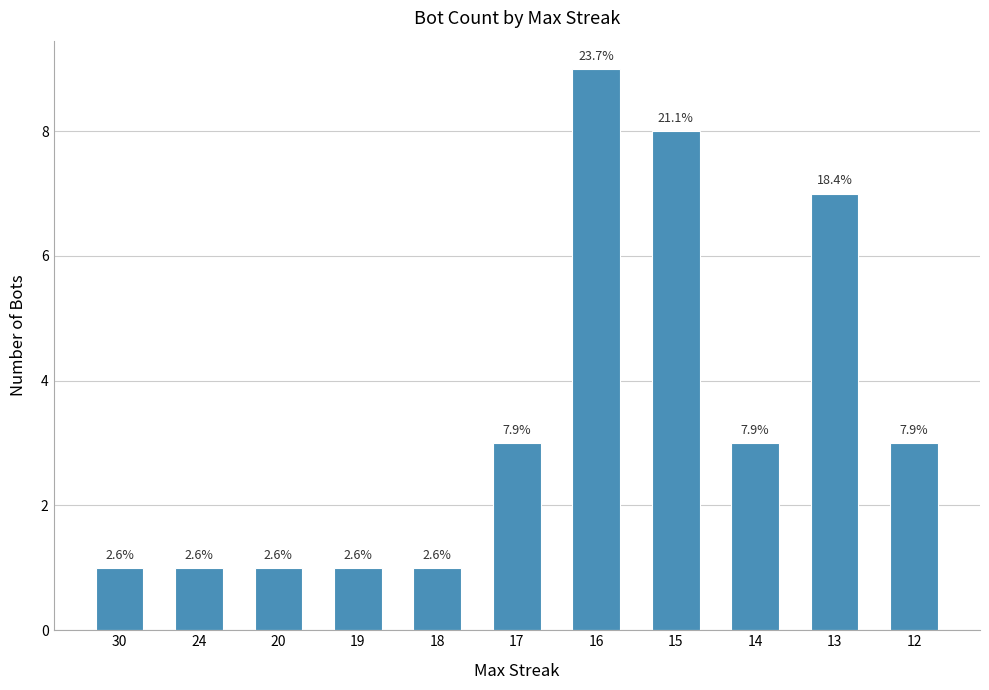

Does the chart contain any negative values?

No